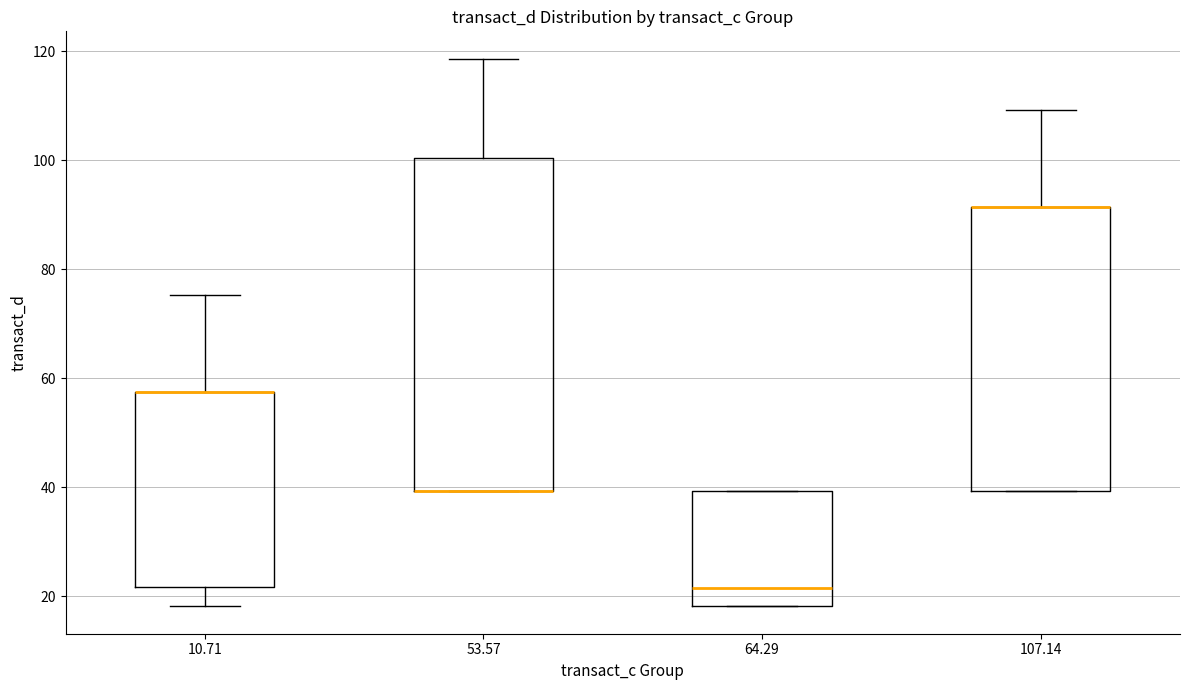

Reading left to right, transcribe this box plot: for each box, give where its median line is, the range the box spans, and where its two whiskers end, as read against the y-axis. The values are not printed on the chart, so give them approximately, as read against the axis.

10.71: median 58 (drawn on the box's upper edge), box 22 to 58, whiskers 18 to 76
53.57: median 40 (drawn on the box's lower edge), box 40 to 100, whiskers 40 to 118
64.29: median 22, box 18 to 40, whiskers 18 to 40
107.14: median 92 (drawn on the box's upper edge), box 40 to 92, whiskers 40 to 110